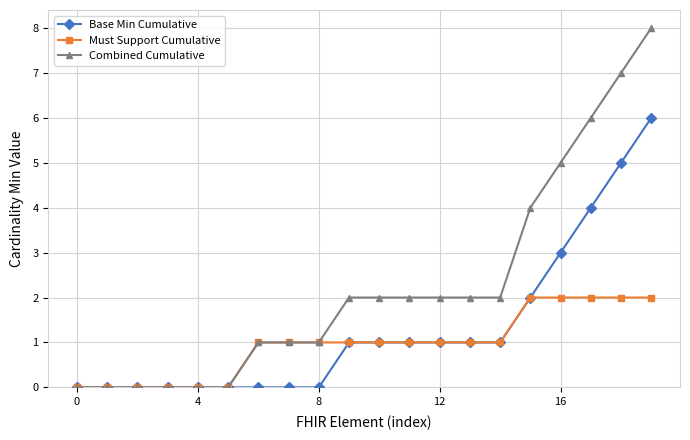

Does the chart display data point markers on the line(s)?

Yes